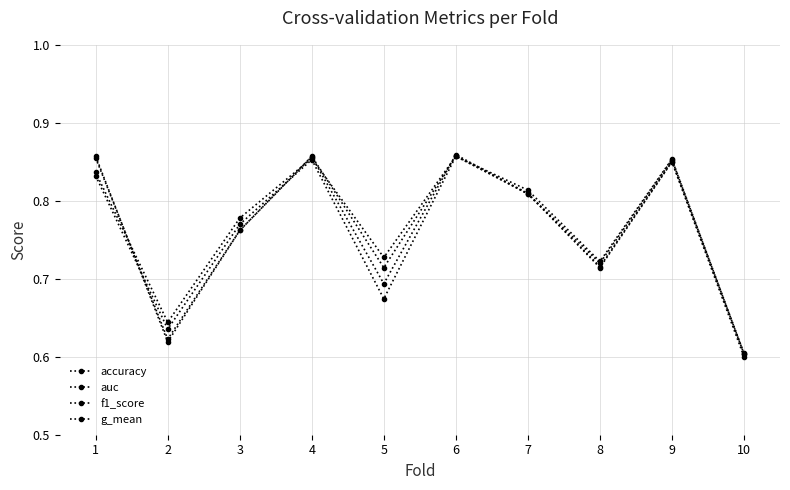

Does the chart have visible grid lines?

Yes